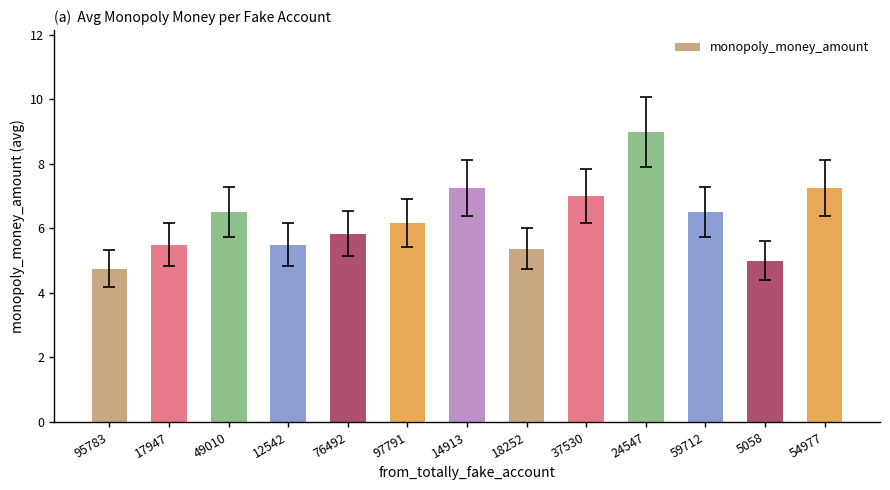

What is the sum of the values at 17947 and 54977?

12.8